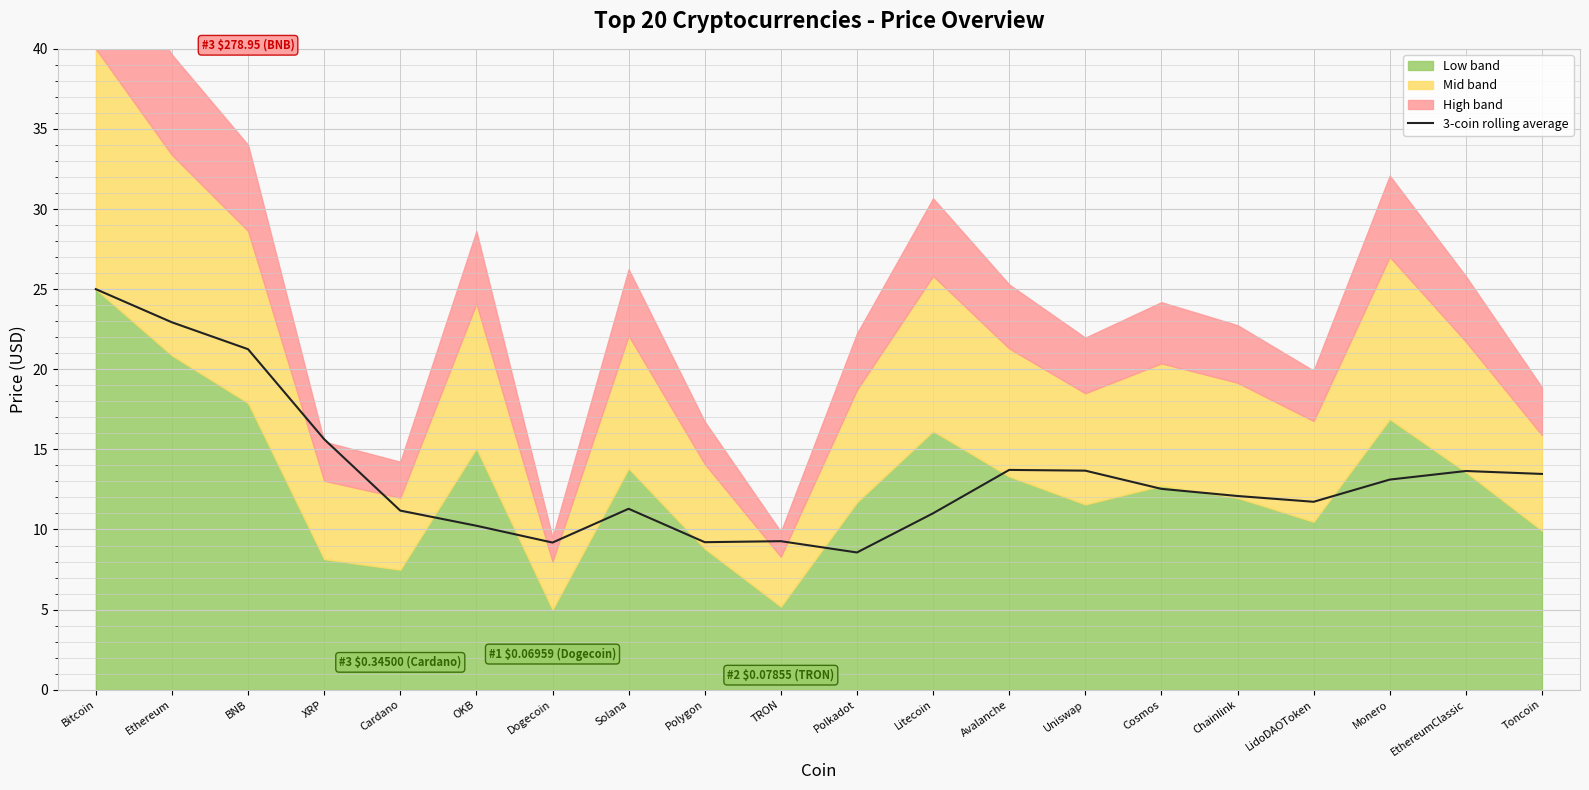

Is it true that the value at Dogecoin is 2.3?

False